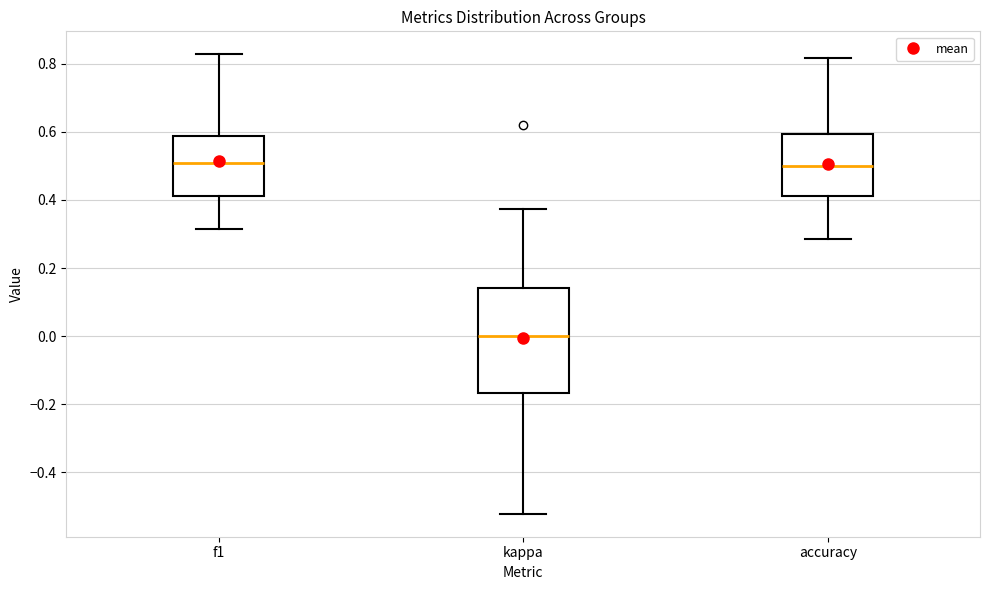

Reading left to right, transcribe this box plot: for each box, give where its median line is, the range the box spans, and where its two whiskers end, as read against the y-axis. The values are not printed on the chart, so give them approximately, as read against the axis.

f1: median 0.50, box 0.42 to 0.58, whiskers 0.32 to 0.82
kappa: median 0.00, box -0.16 to 0.14, whiskers -0.52 to 0.38
accuracy: median 0.50, box 0.42 to 0.60, whiskers 0.28 to 0.82